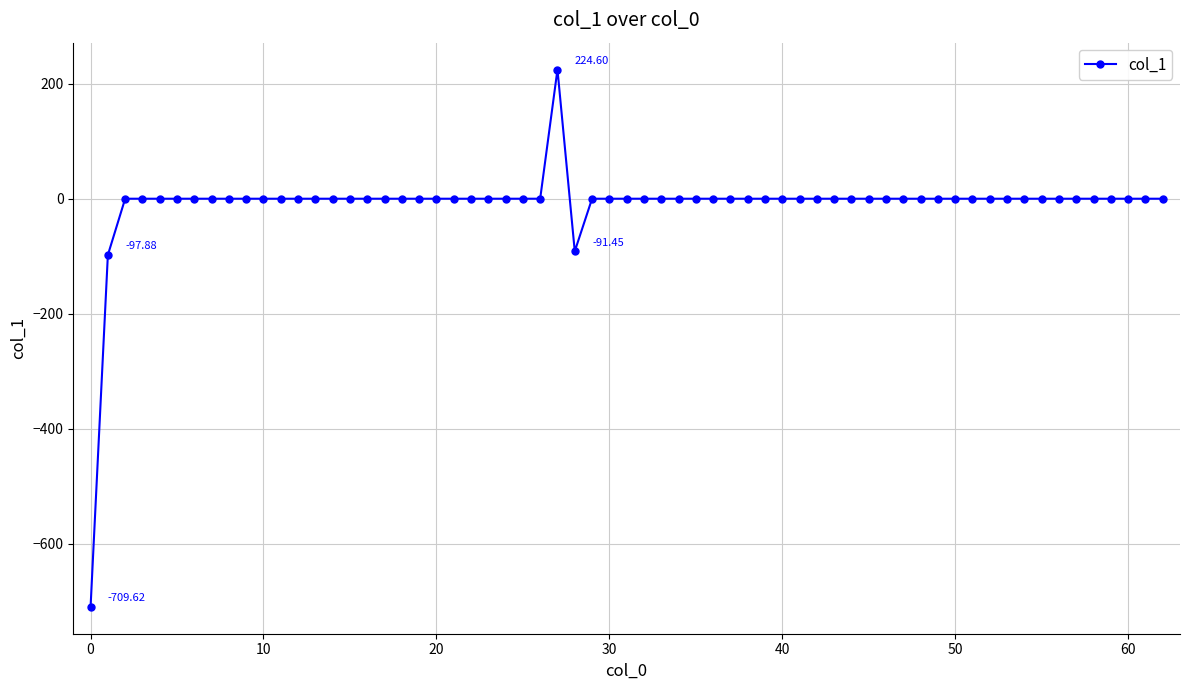

What is the difference between the second highest and second lowest values?

97.9